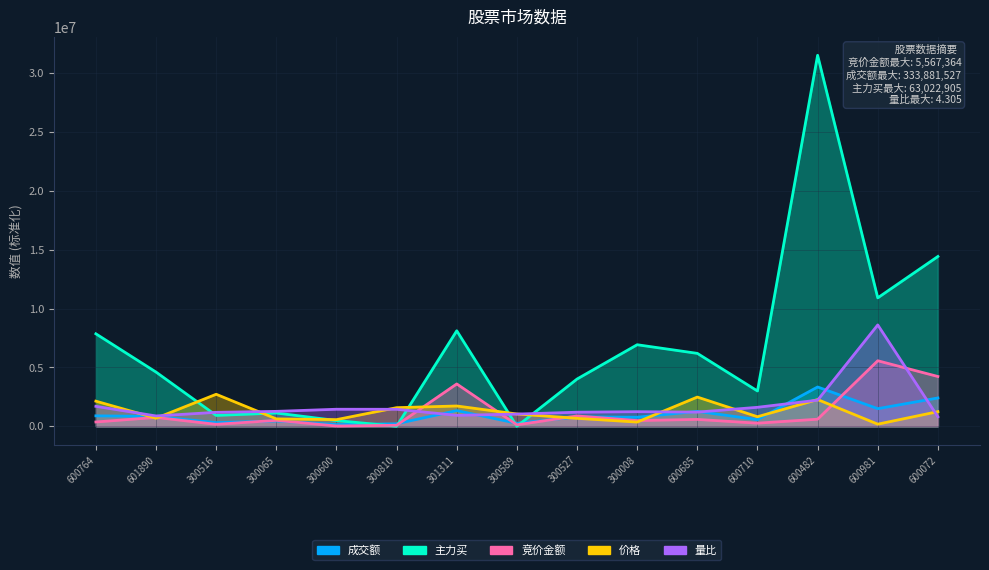

Reading left to right, transcribe all the data shown in this chart.

竞价金额: 367488.0	754974.0	166591.0	503230.0	24682.0	86994.0	3598010.0	125188.0	878490.0	486720.0	585150.0	265364.0	602291.0	5567364.0	4229875.0
价格: 2135000.0	685000.0	2720000.0	630000.0	566000.0	1581000.0	1725000.0	1046000.0	676000.0	359000.0	2483000.0	812000.0	2272000.0	182000.0	1245000.0
成交额: 888921.3	837135.9	311023.6	452808.6	146959.0	212279.8	1333444.2	254935.9	799769.4	770328.8	1270310.5	564696.5	3338815.3	1497286.3	2407590.3
量比: 1697102.0	879186.0	1187602.0	1268596.0	1448534.0	1445078.0	930584.0	1038054.0	1196680.0	1240714.0	1204860.0	1613434.0	2220520.0	8610100.0	804266.0
主力买: 7855909.0	4605707.0	923281.5	1129247.0	488781.0	0.0	8112602.5	0.0	4013953.0	6927608.0	6194130.0	3000269.5	31511452.5	10909868.5	14424183.0